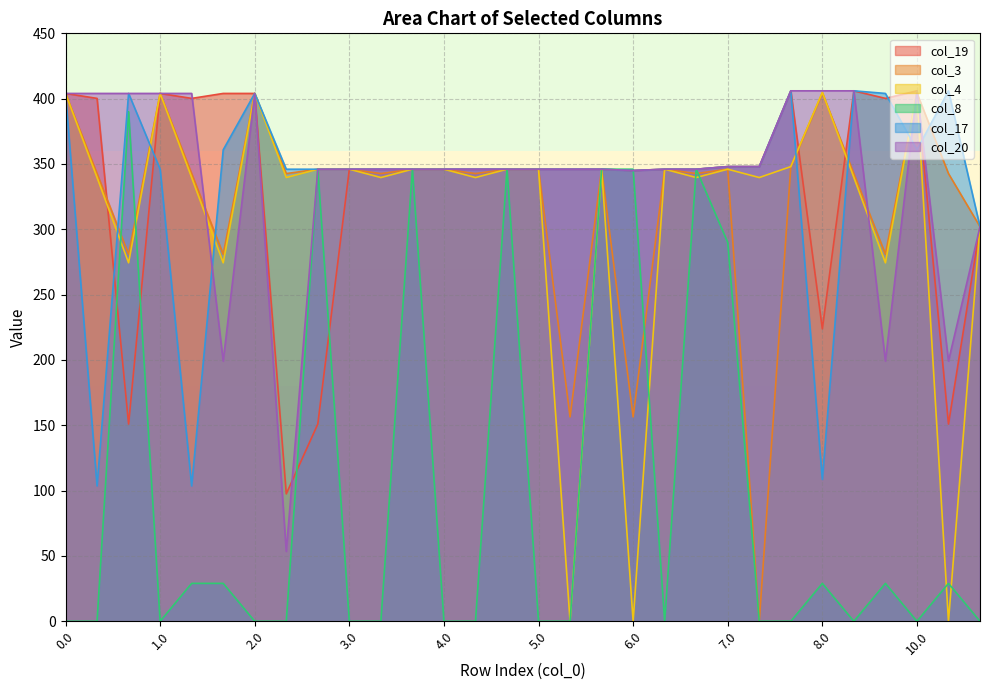

Between 4.0 and 9.1, which is larger?

9.1